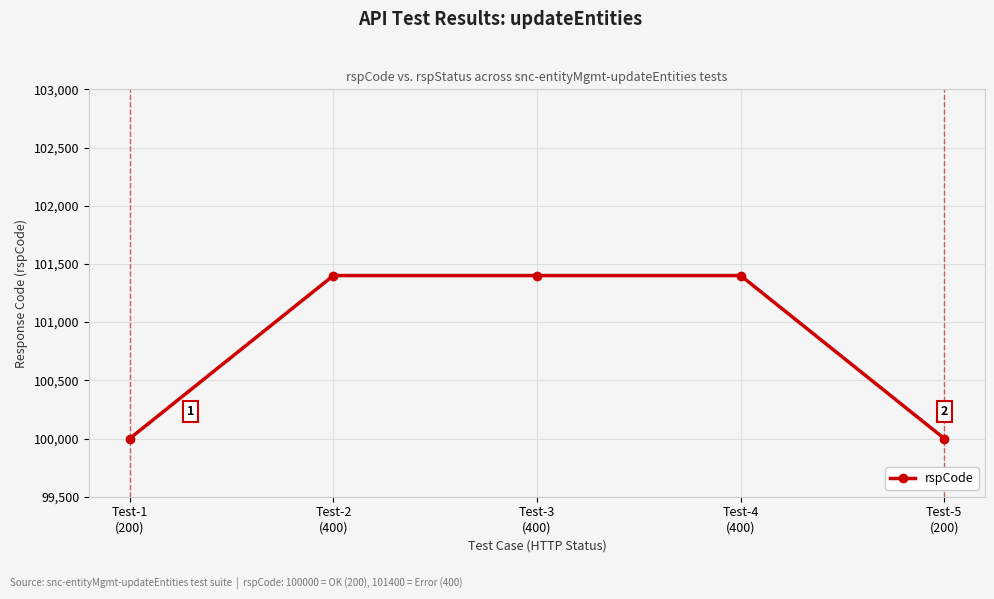

The value at Test-5
(200) is 144081. True or false?

False